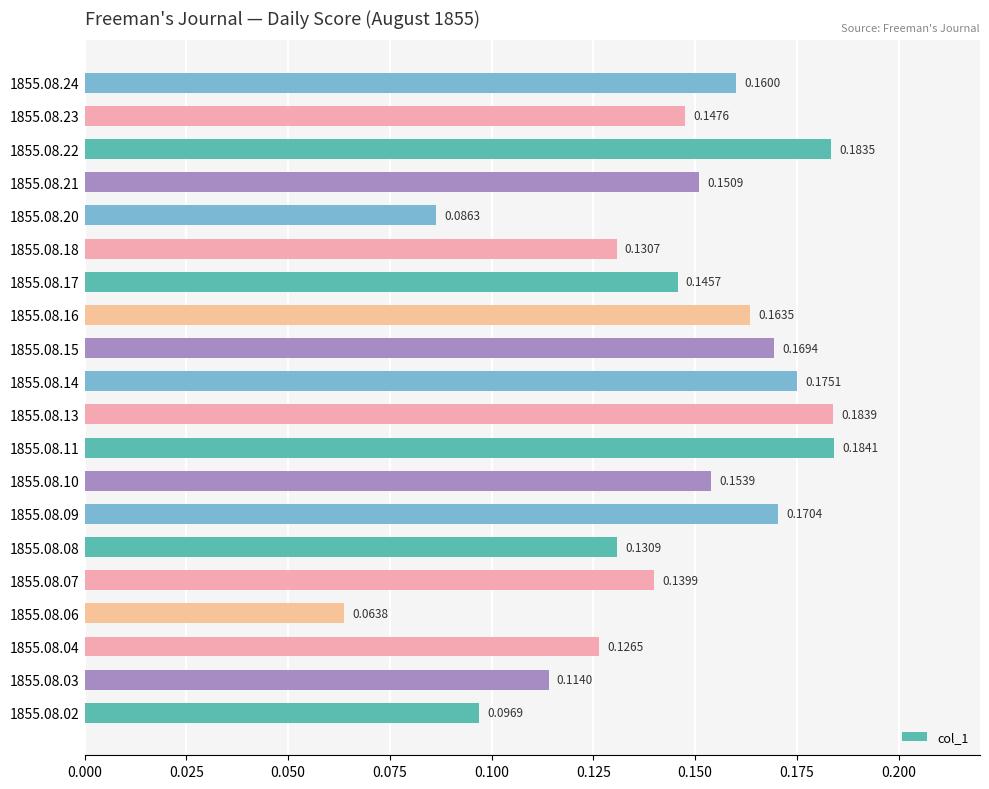

What is the sum of all values?

2.9